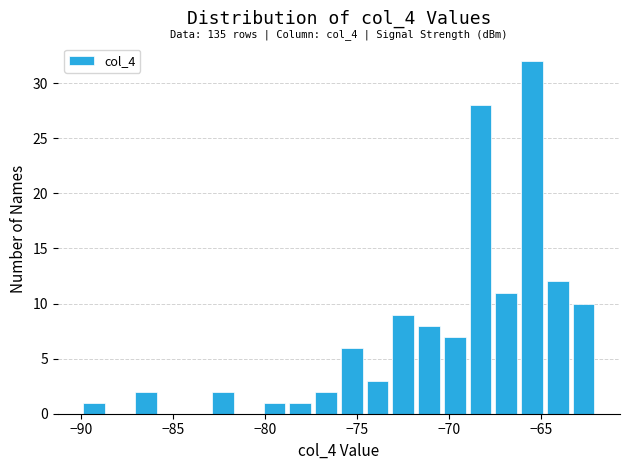

Read against the x-axis, roughly where is the centre of the tallest bar?

-65.5